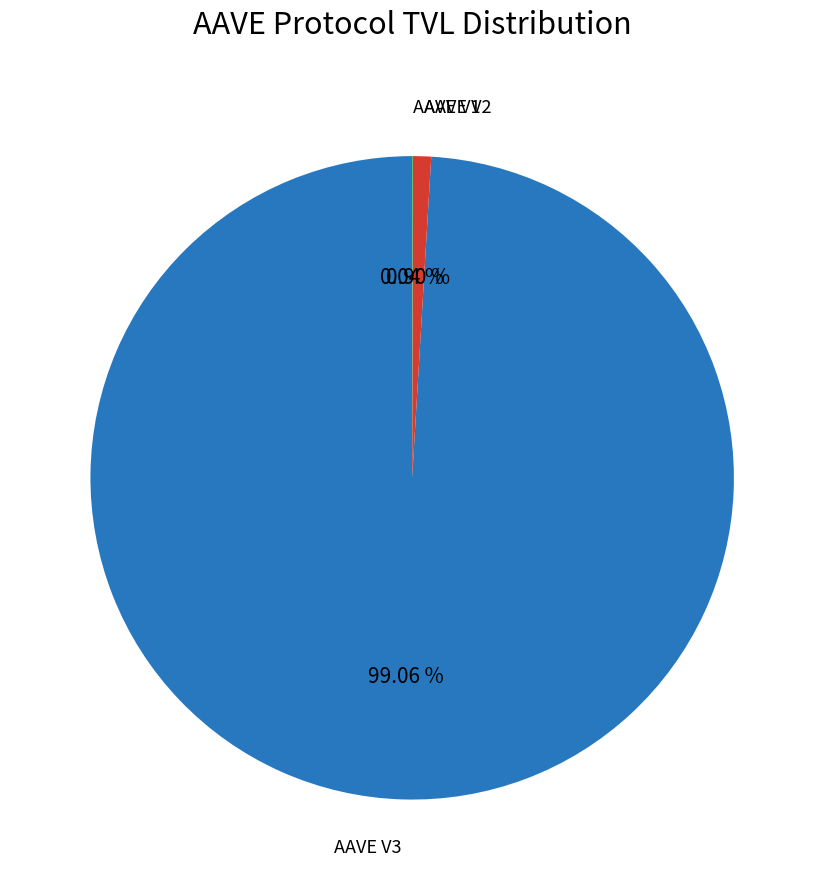

What percentage is NOT represented by AAVE V3?

0.9%